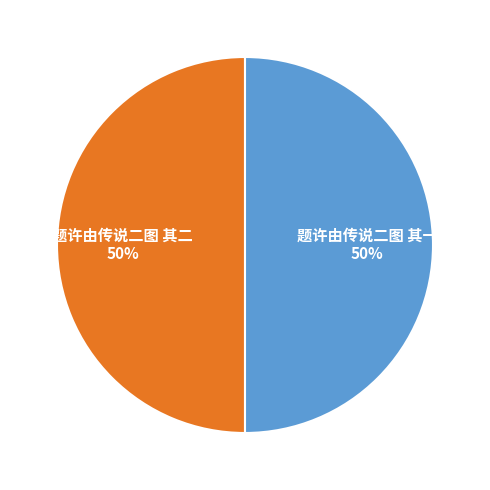

True or false: 题许由传说二图 其二 accounts for 64% of the total.

False